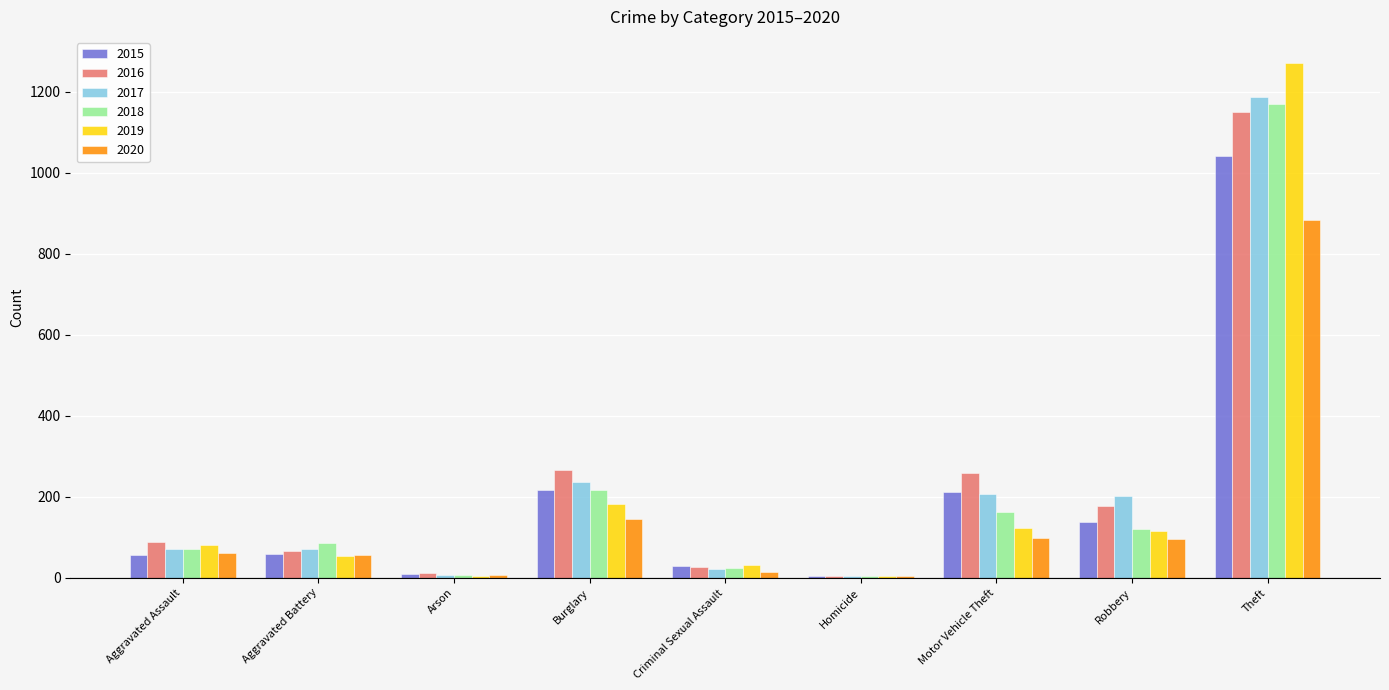

True or false: 2019 has a value of 80 at Burglary.

False